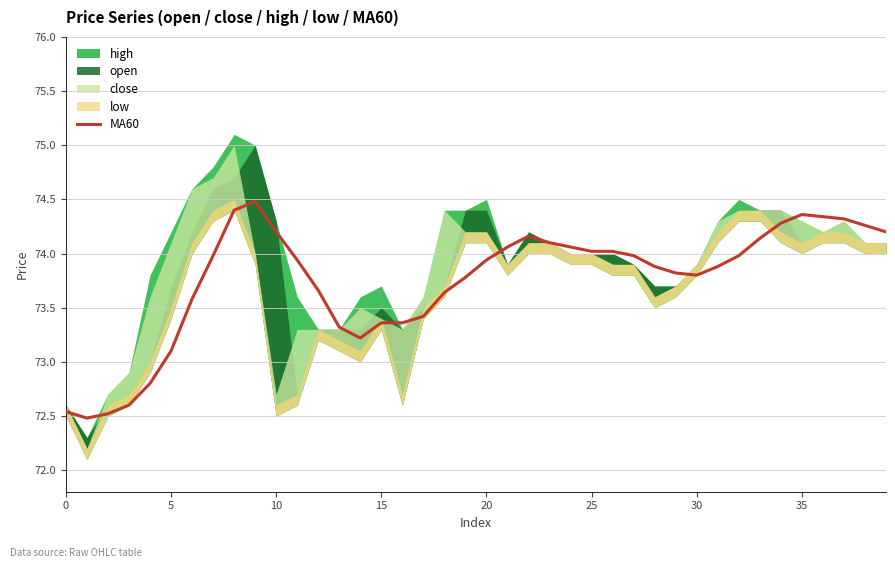

Where is MA60 nearest to the value 73?

5